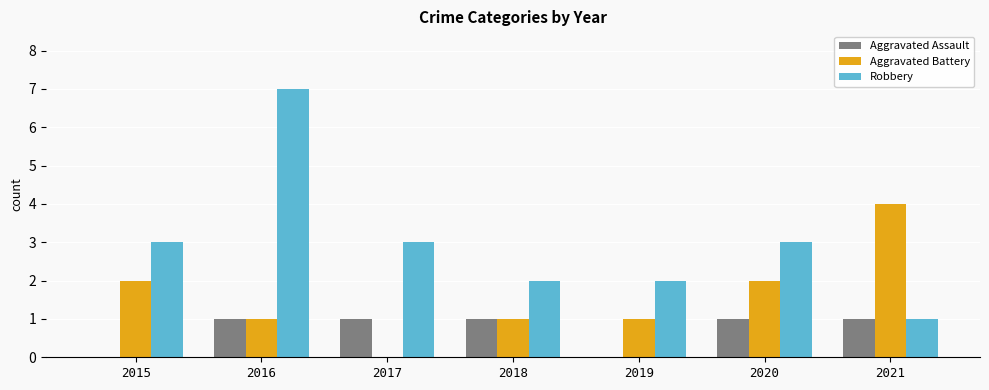

Rank the series by their maximum value, from highest to lowest.

Robbery, Aggravated Battery, Aggravated Assault